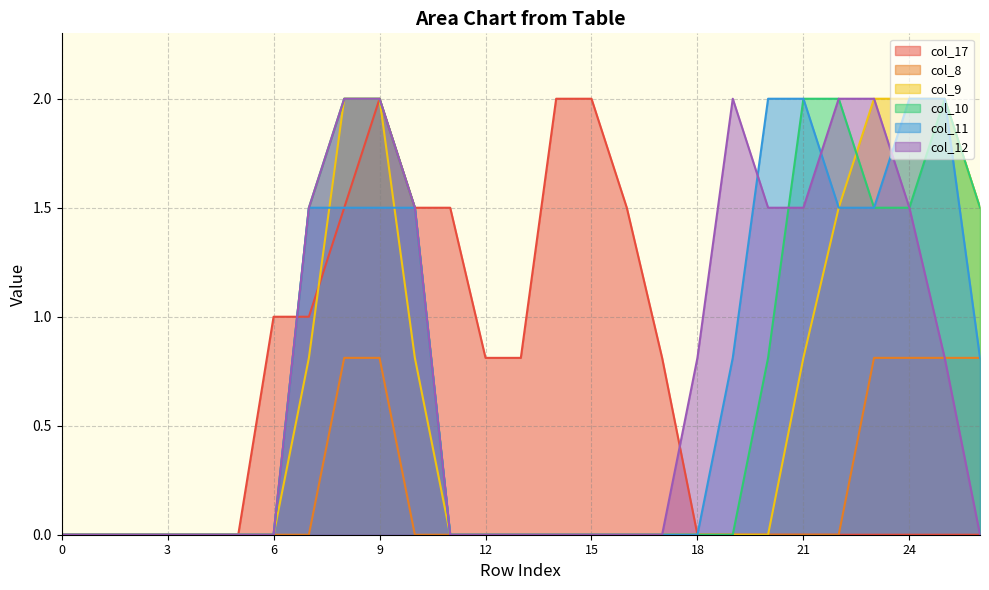

What is the approximate value of col_9 at 22?

1.5